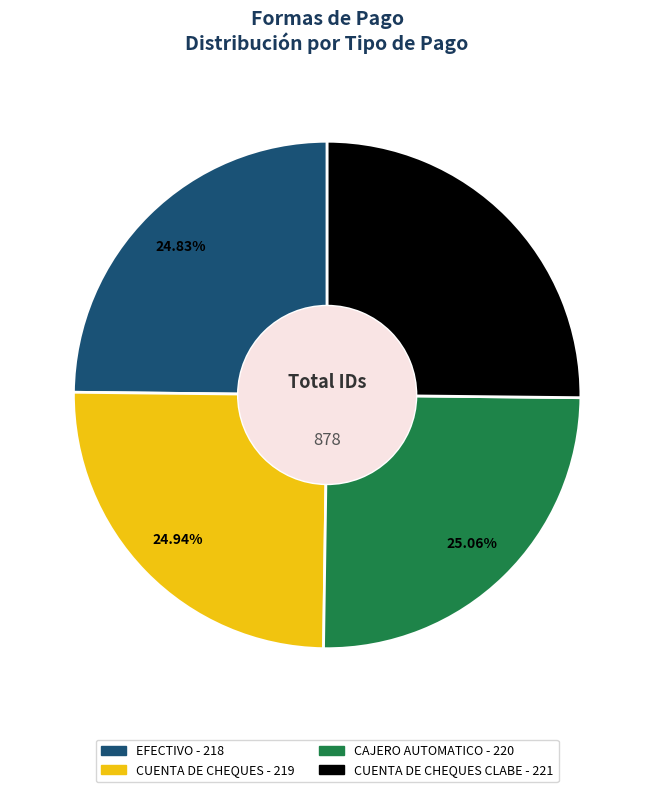

Does any single category account for the majority?

No